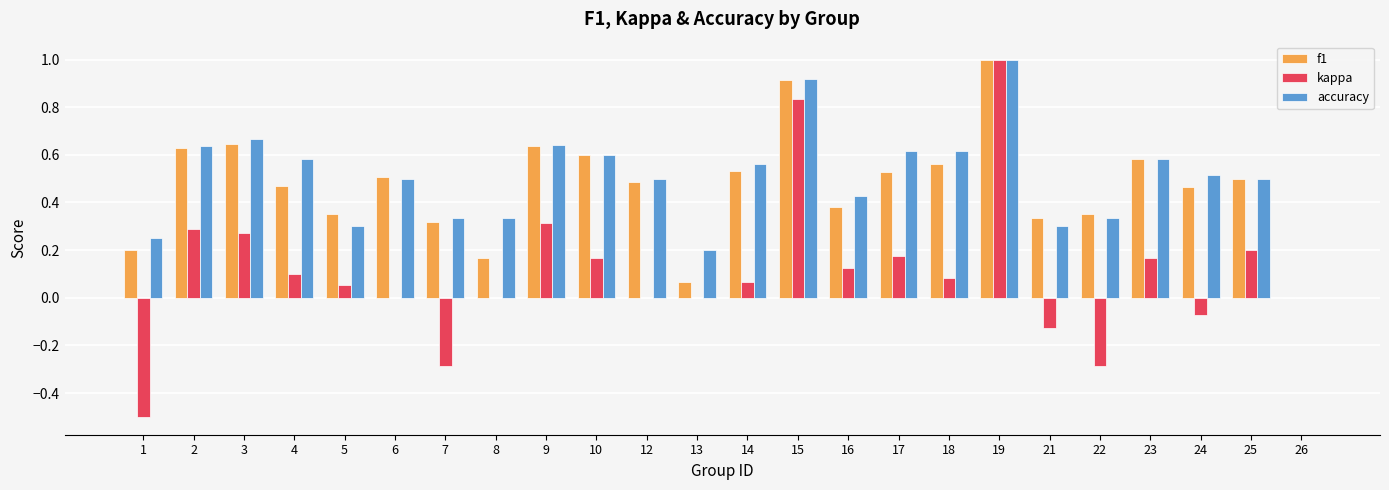

What is the highest value of the f1 series?

1.0